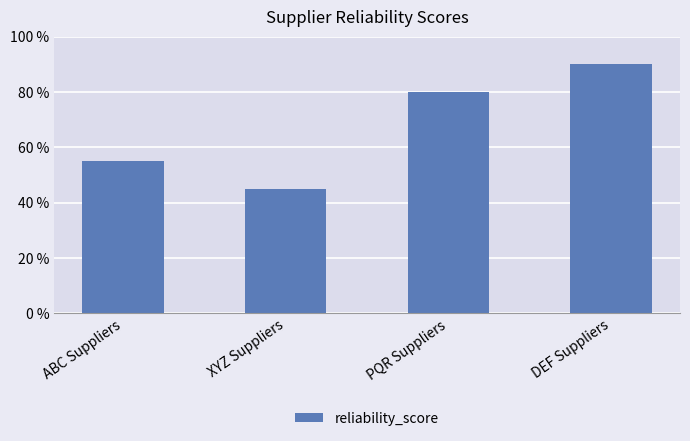

What is the change in value from XYZ Suppliers to DEF Suppliers?

+0.5